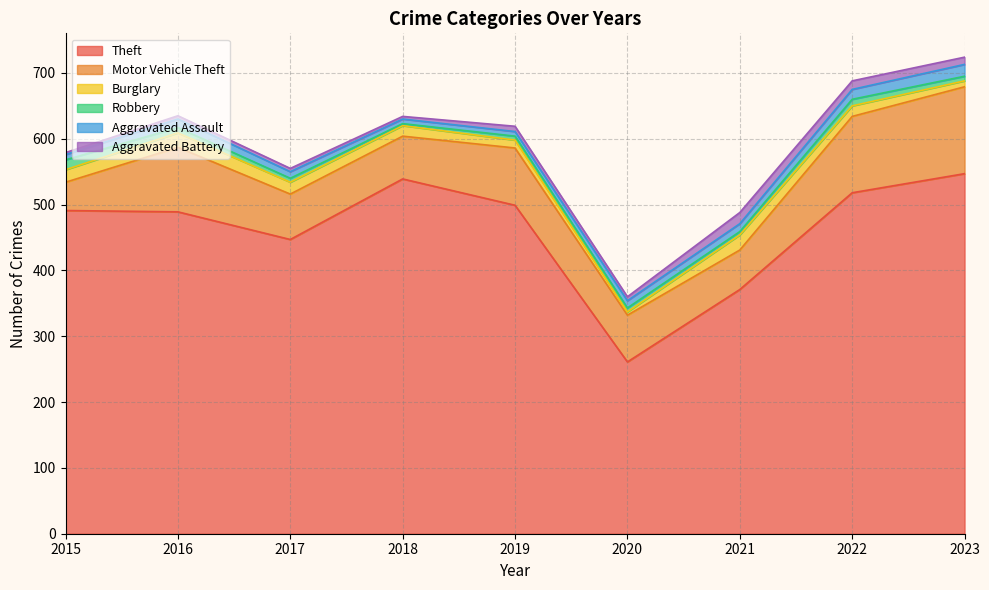

What is the total value across all series at 2019?

619